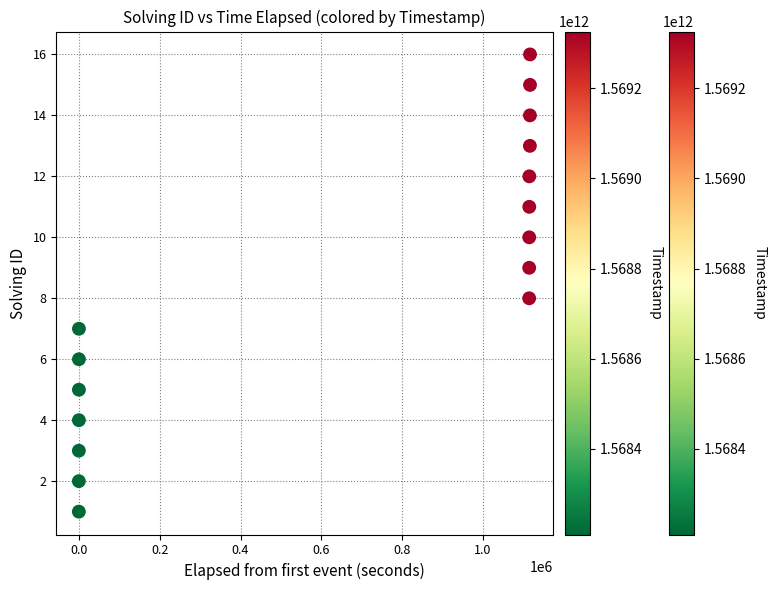

What is the range of Y values (max minus min)?

15